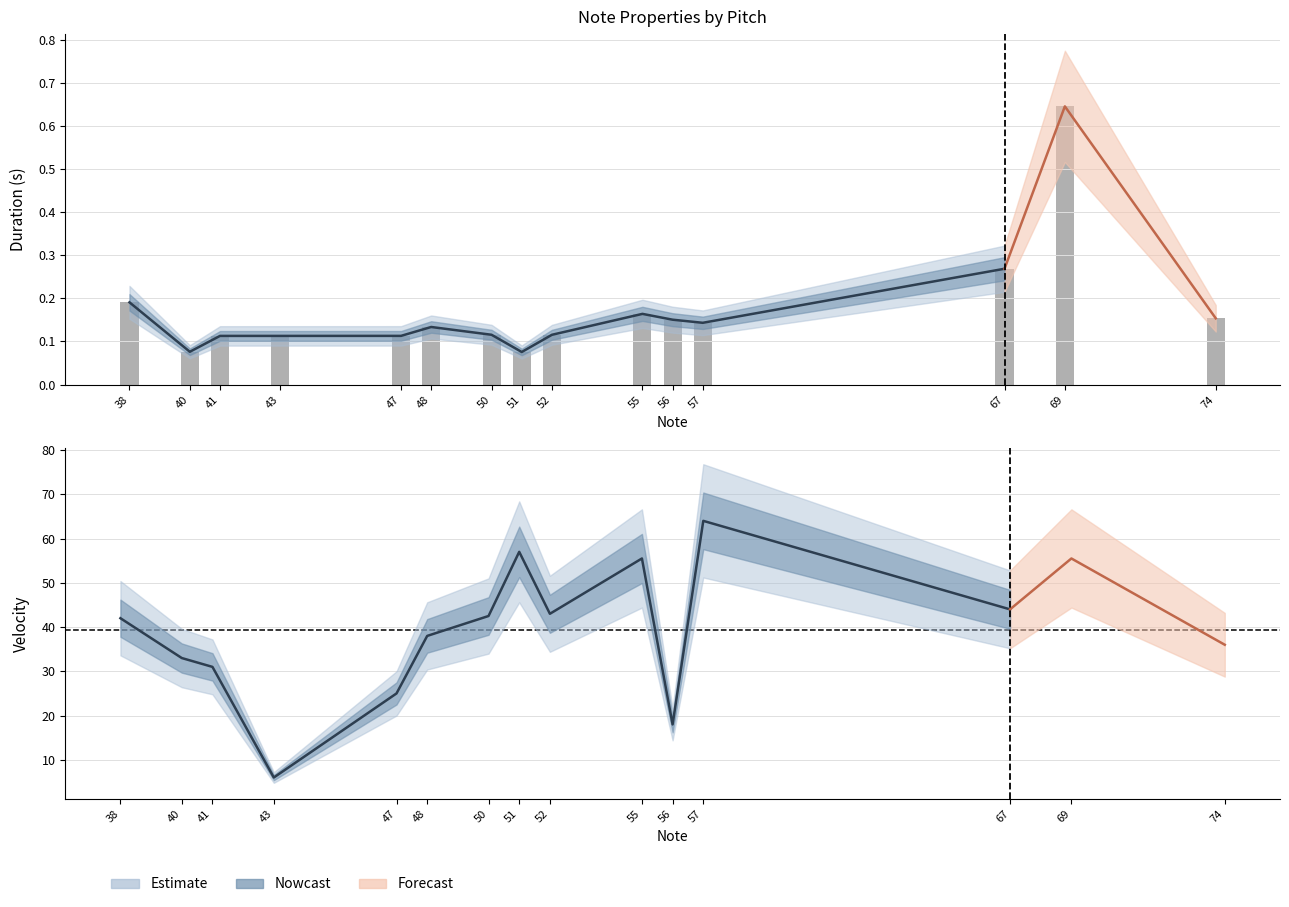

What is the sum of the values at 43 and 38?

0.3